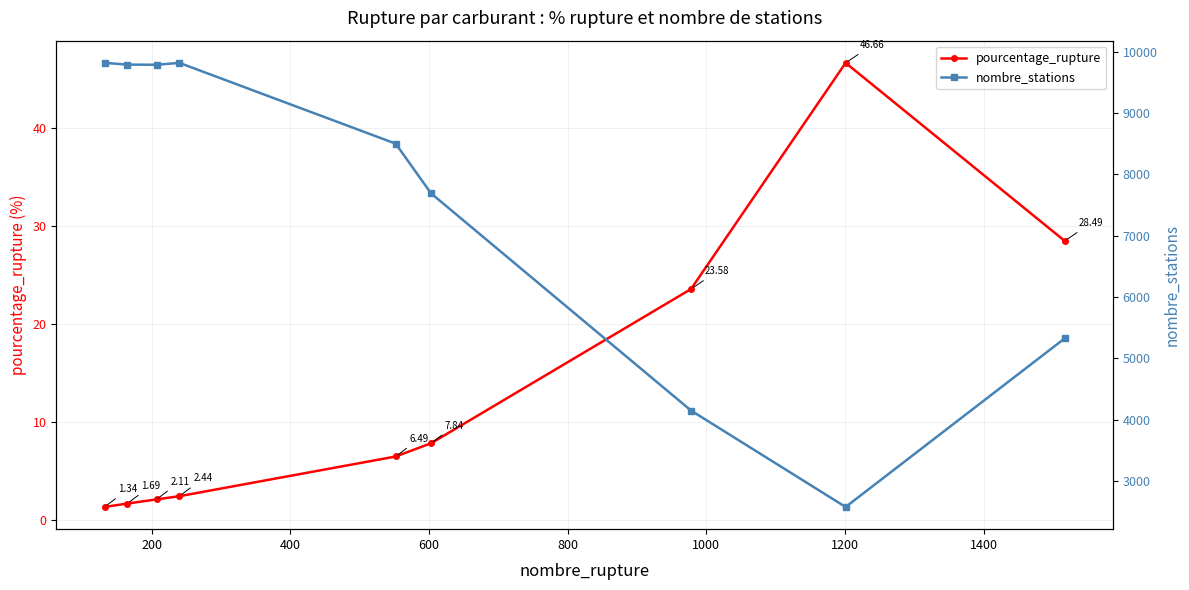

True or false: pourcentage_rupture has more than 0 interior local peaks.

True